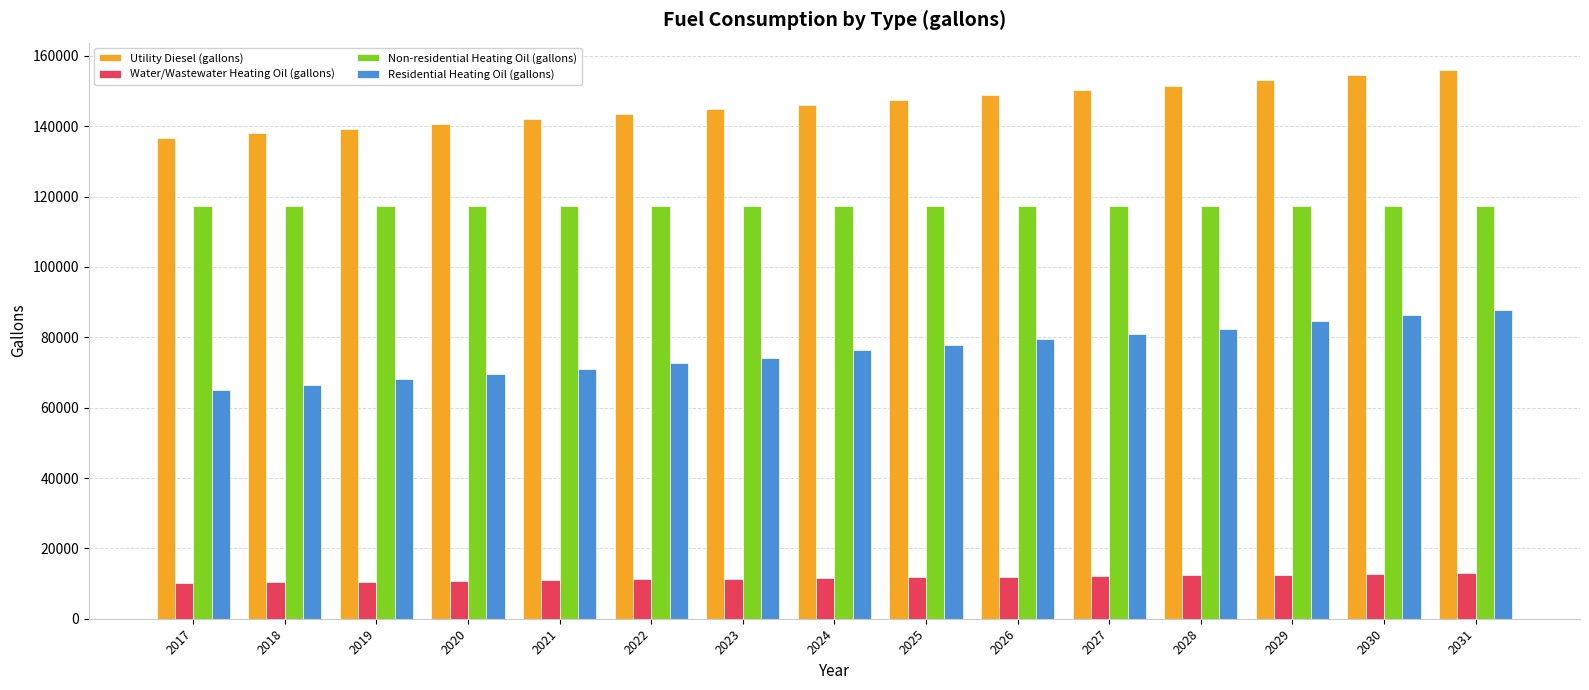

What is the minimum value for Non-residential Heating Oil (gallons)?

117450.3